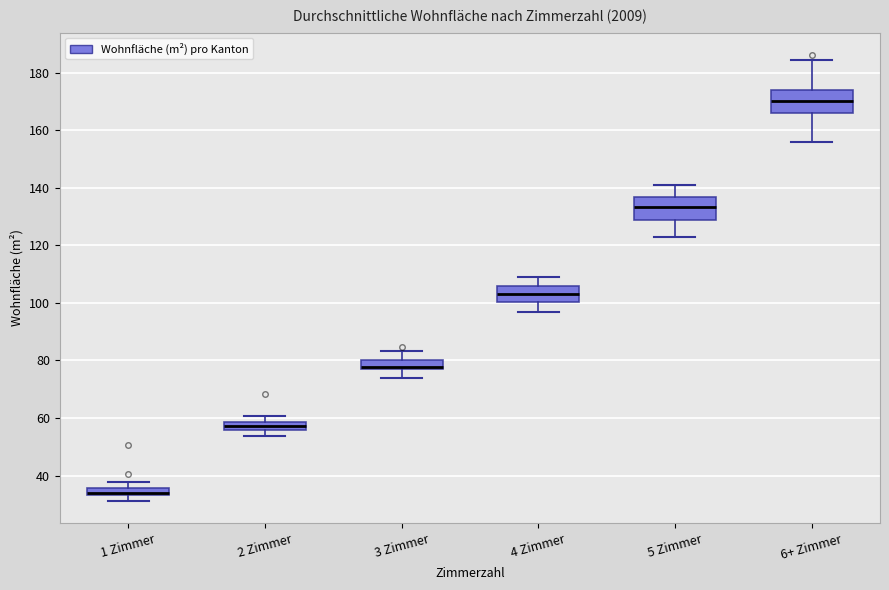

Where does the upper whisker of the box for 3 Zimmer end on the y-axis? The values are not printed on the chart, so give them approximately, as read against the axis.

84